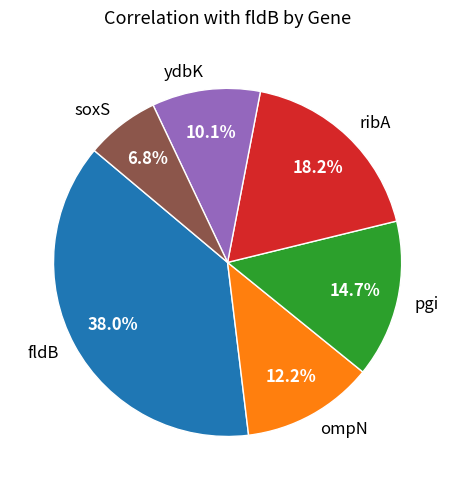

Rank the categories by value from highest to lowest.

fldB, ribA, pgi, ompN, ydbK, soxS